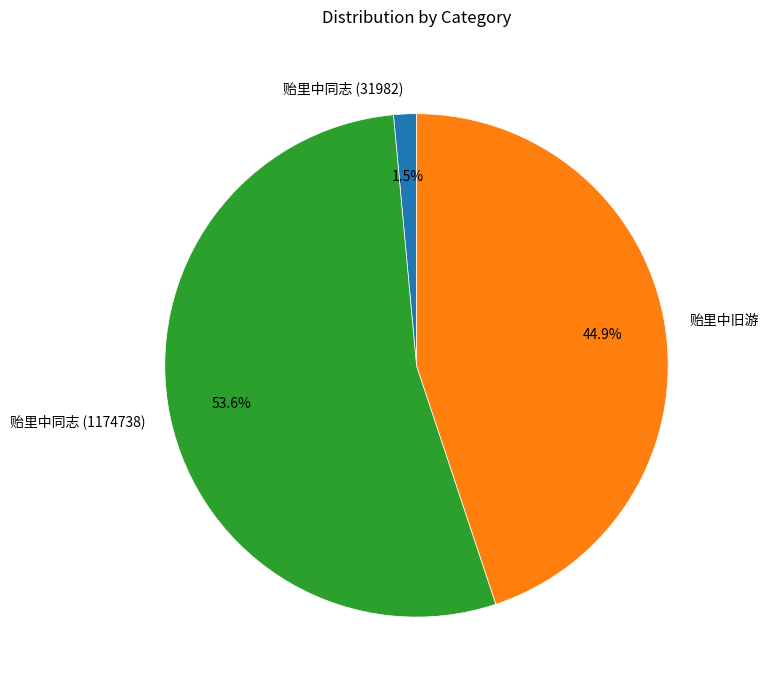

How many slices are in this pie chart?

3